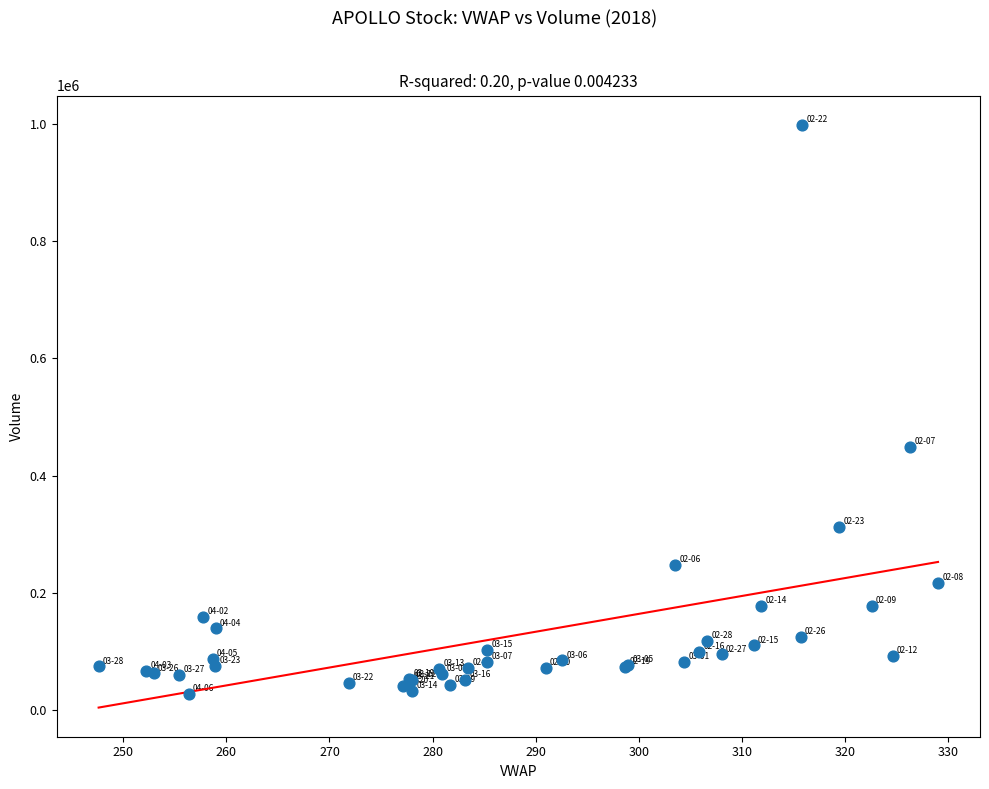

What Y value in the scatter plot is closest to 513059?

449009